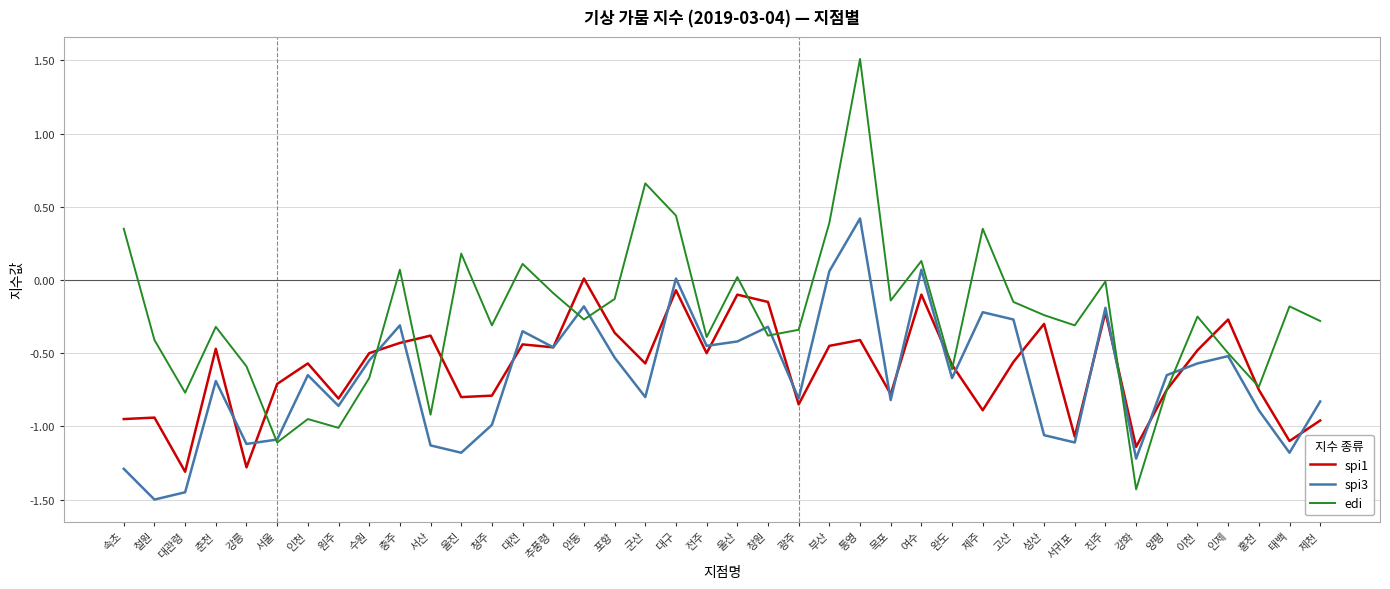

What position from the right is 이천?

5